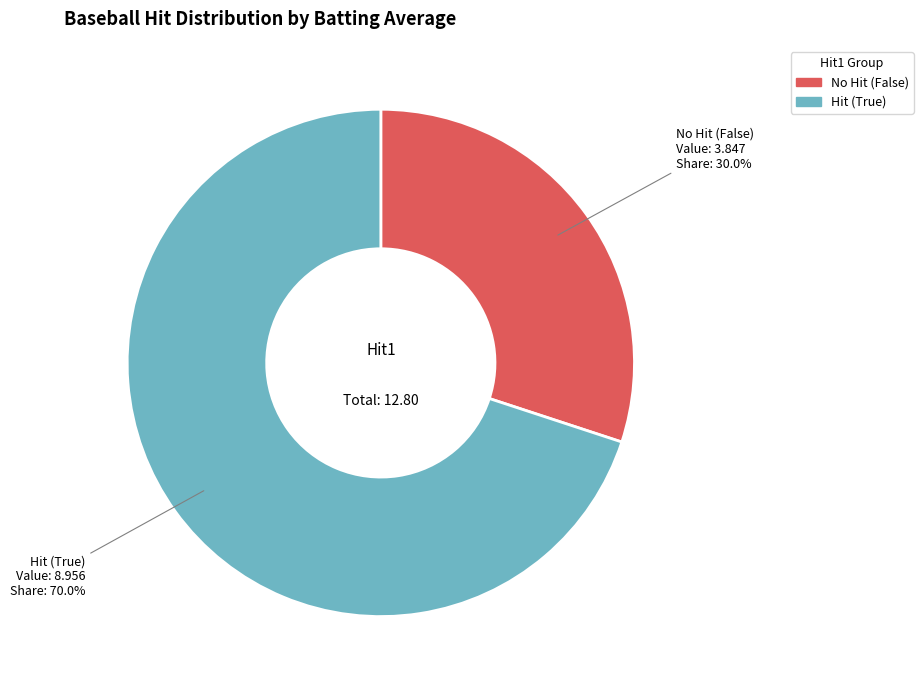

Count the number of slices in the pie.

2